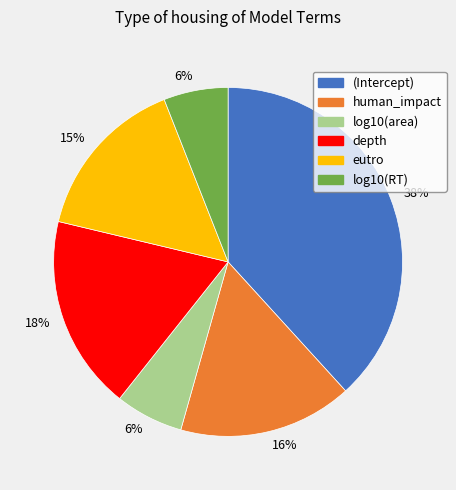

Does any single category account for the majority?

No